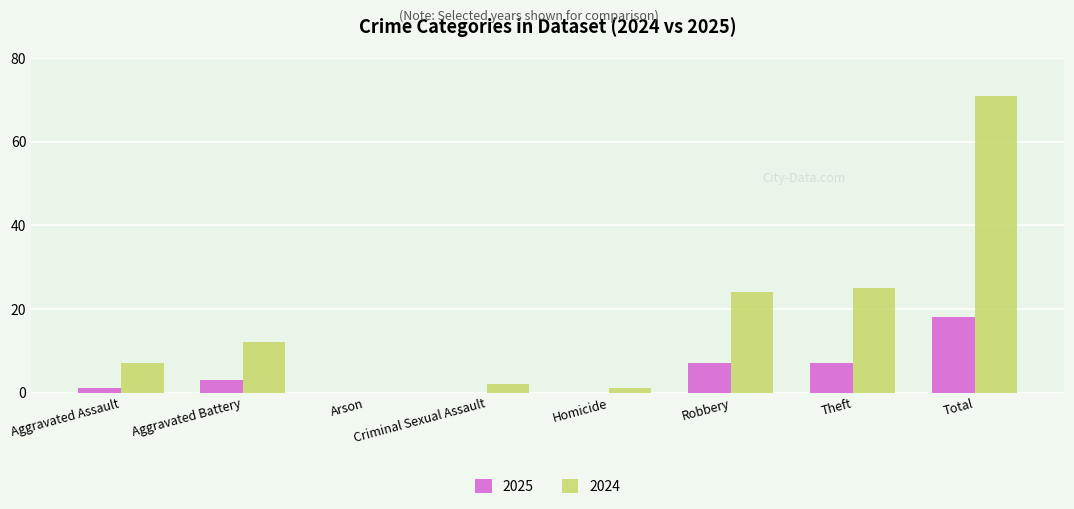

Which series has the largest range (max minus min)?

2024